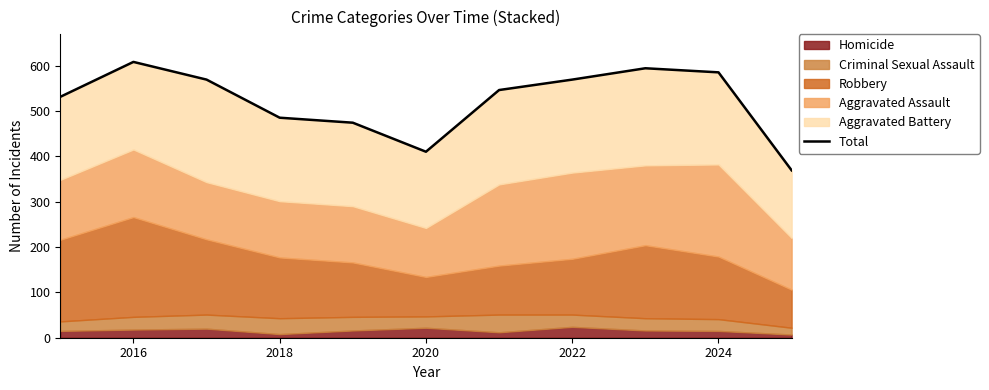

How many points are lower than both their immediate neighbors (excluding endpoints)?

1